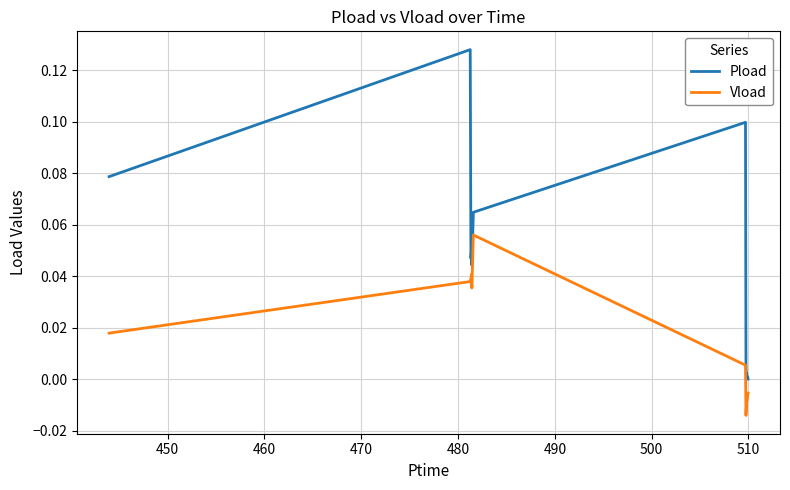

True or false: Pload and Vload cross at least once.

False